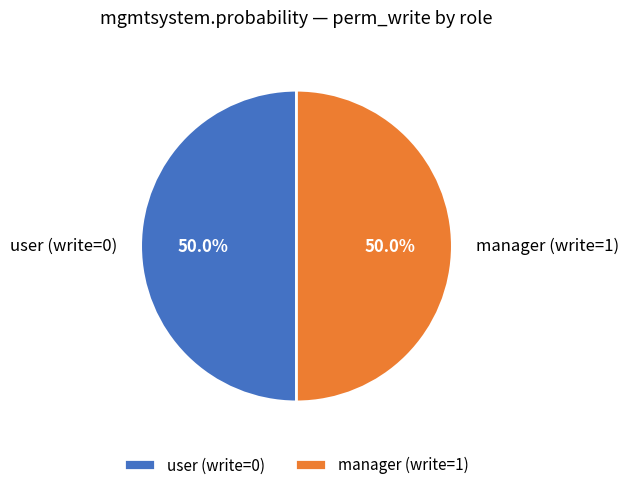

What percentage do manager (write=1) and user (write=0) together represent?

100.0%